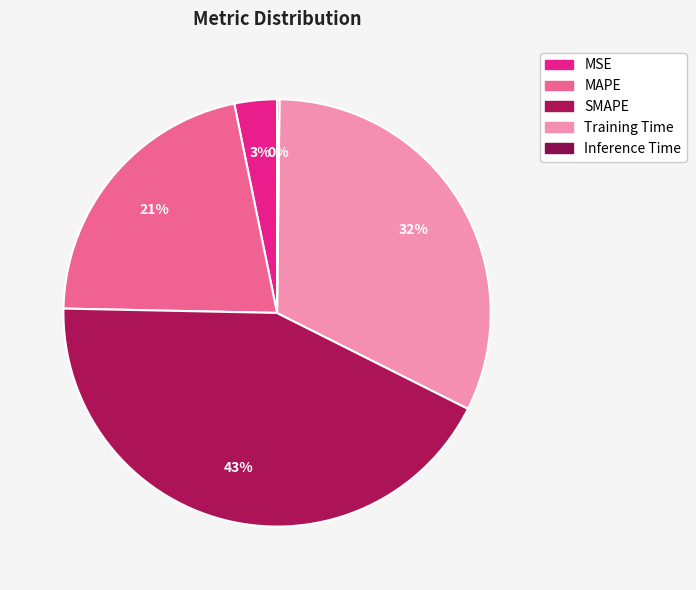

To the nearest percent, what is the combined percentage of Training Time and MAPE?

54%